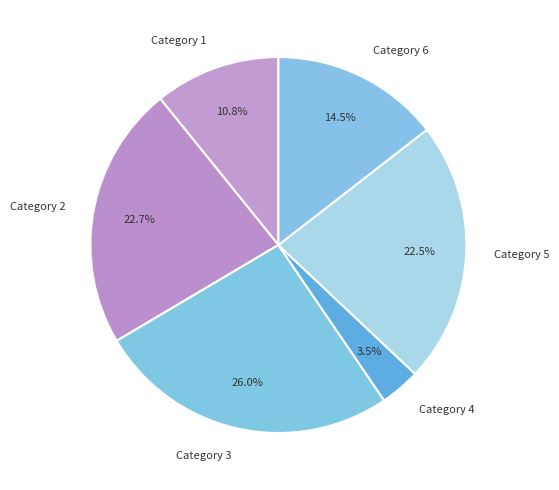

Does any single category account for the majority?

No